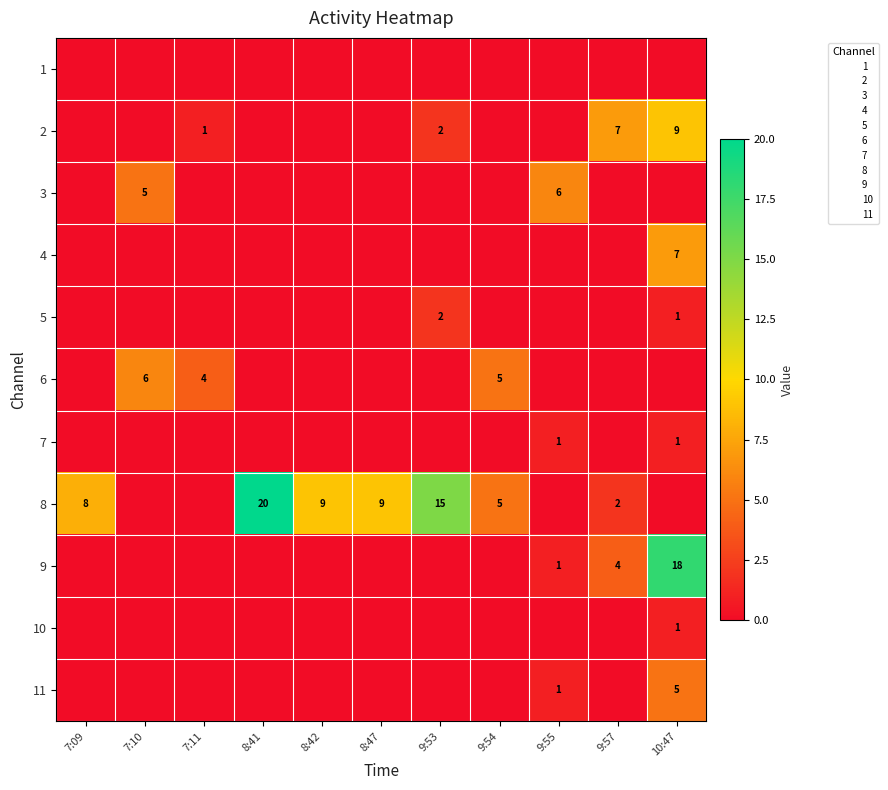

How many data points in 8 are above 5?

5